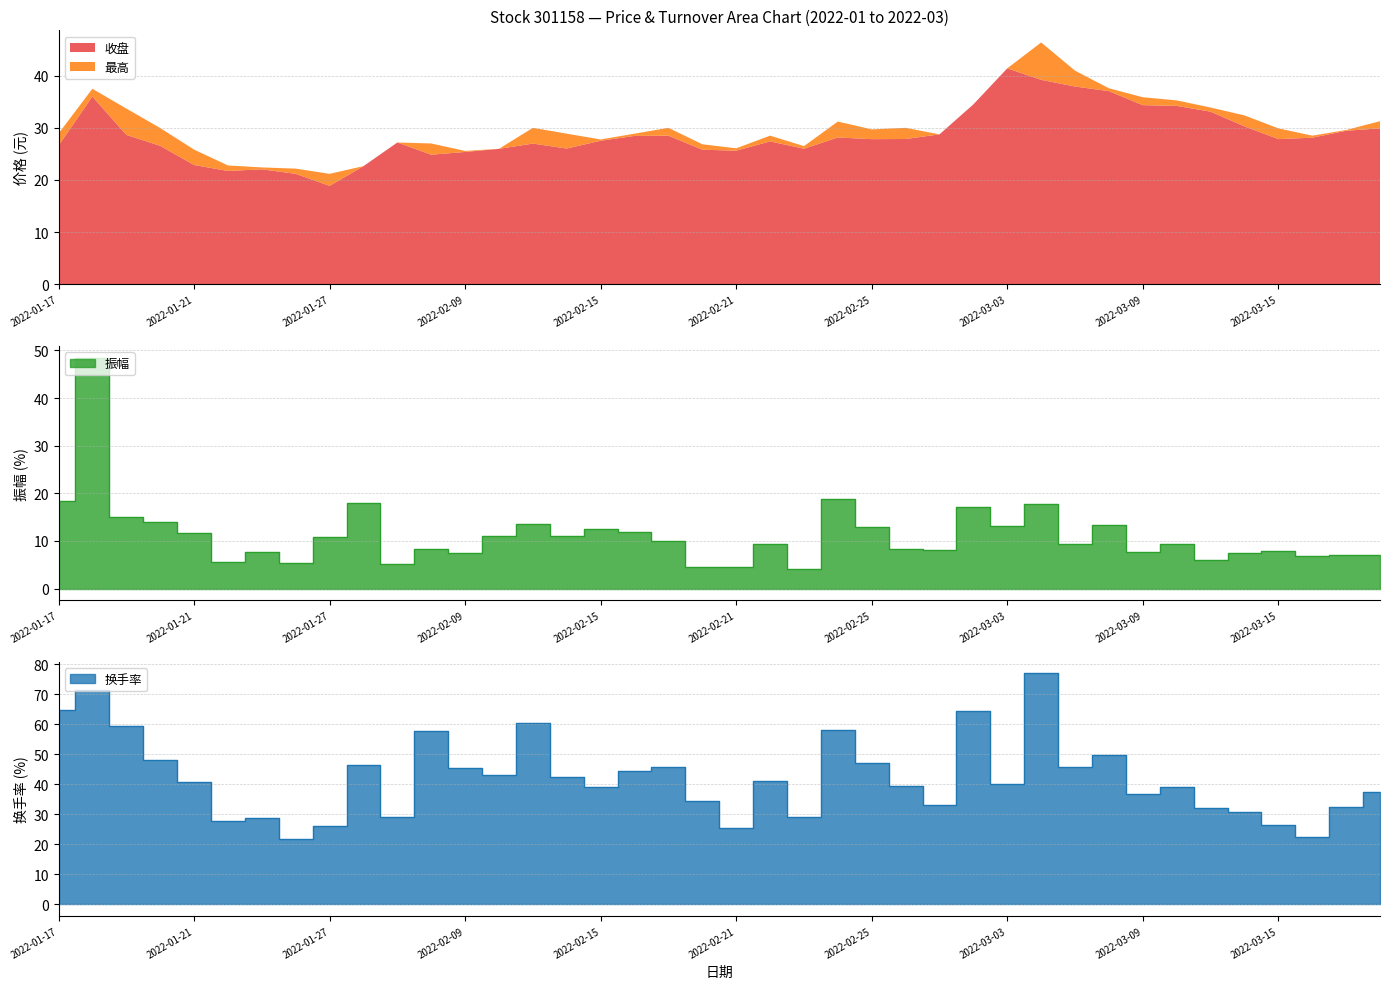

Which has a higher value, 2022-03-18 or 2022-01-20?

2022-01-20